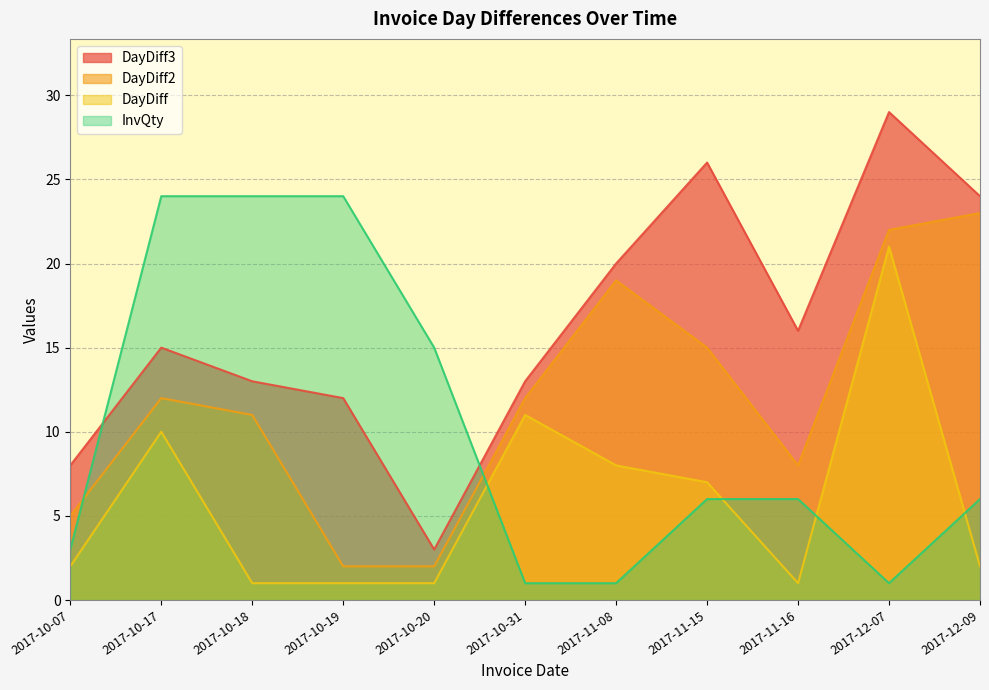

What is the label of the 6th point from the left?

2017-10-31